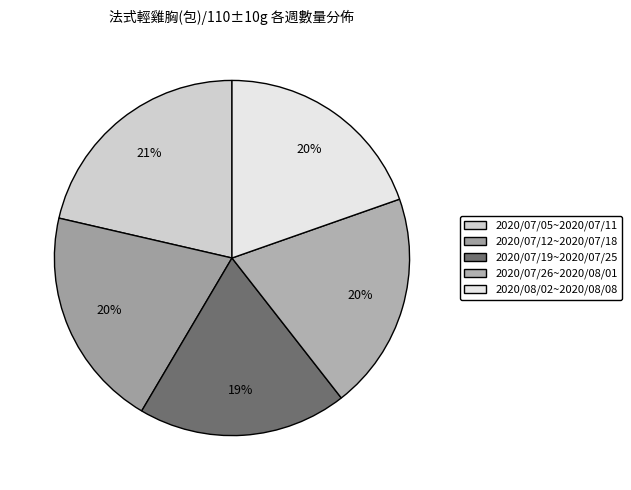

To the nearest percent, what is the difference between the largest and smallest slice percentages?

2%